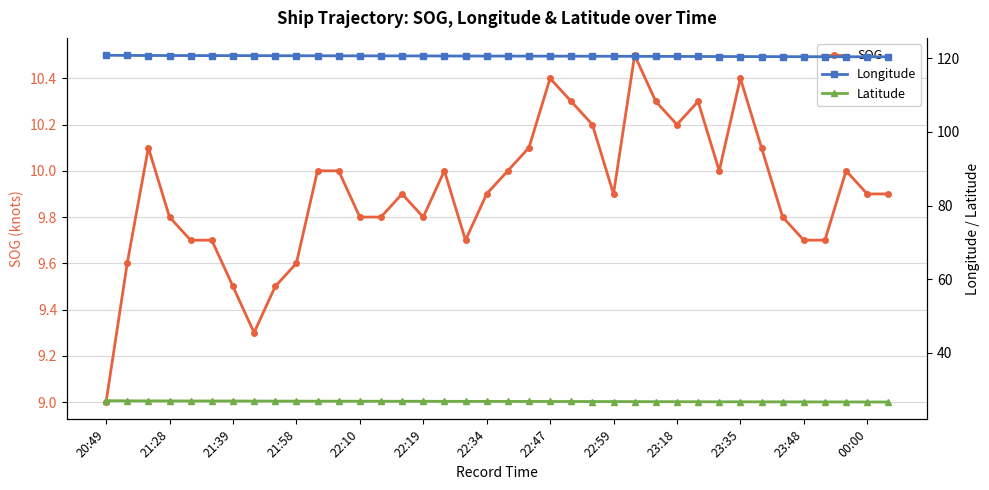

What are all the series names shown in the legend?

SOG, Longitude, Latitude